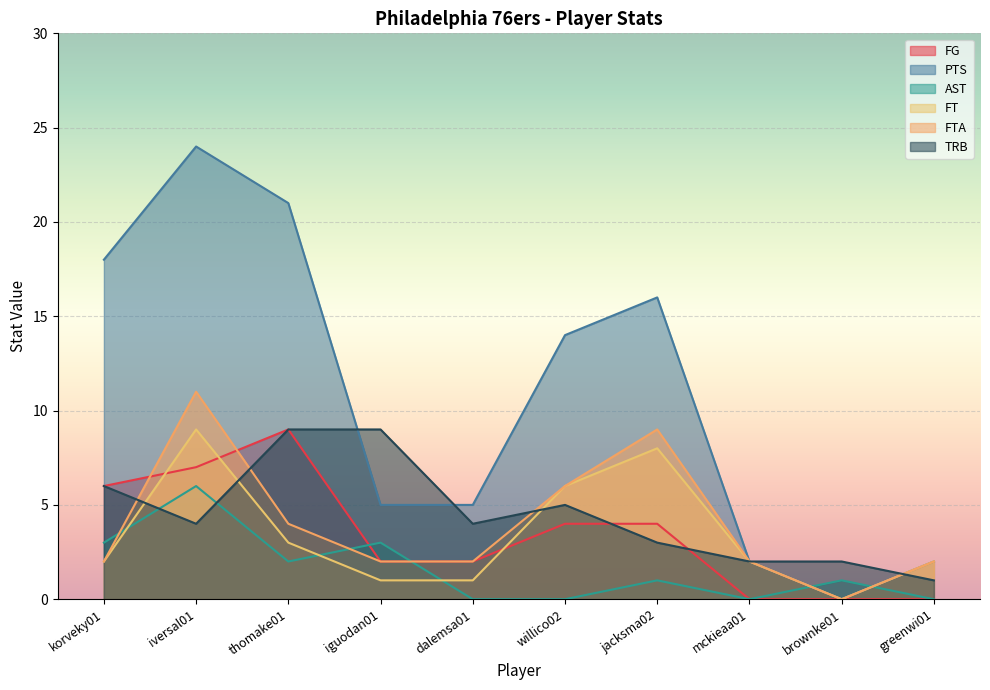

What is the label of the 7th point from the right?

iguodan01